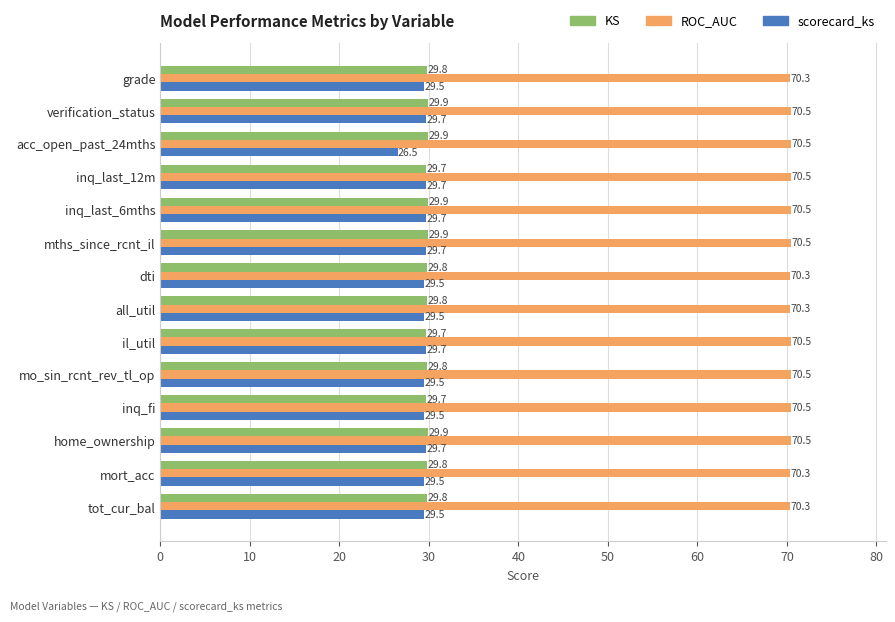

Which series has the largest range (max minus min)?

scorecard_ks